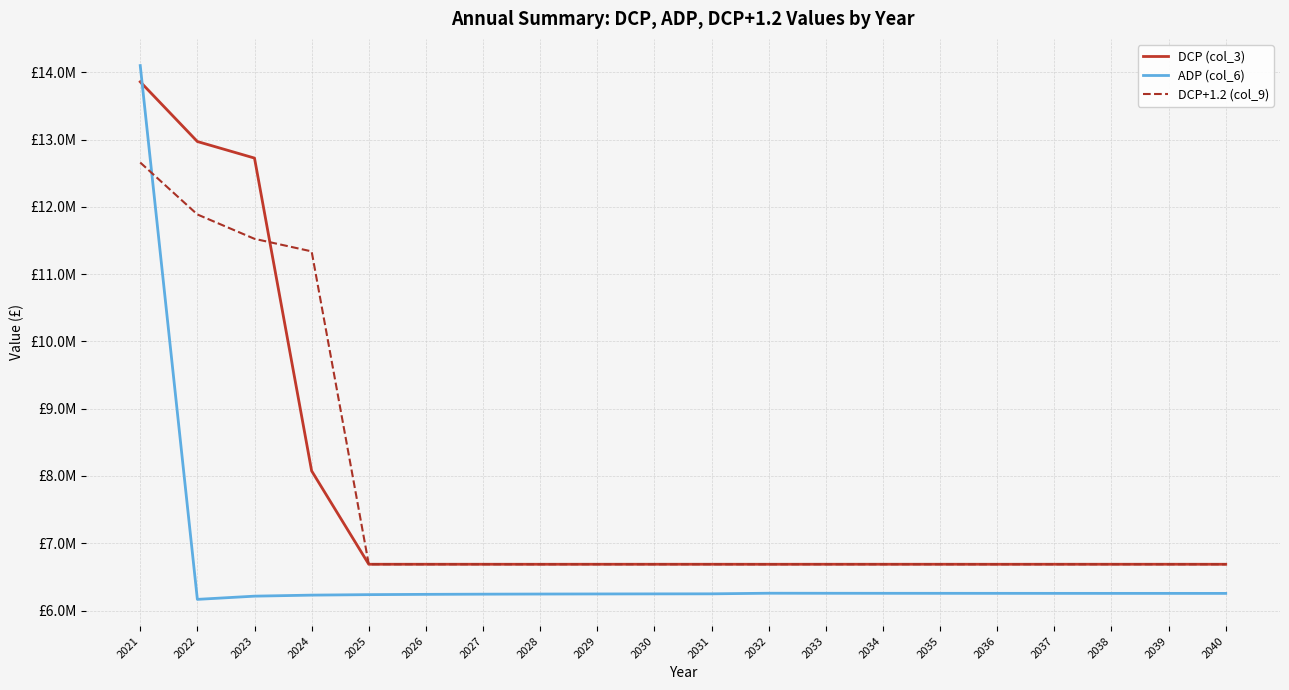

At how many categories does at least one series exceed 10518239?

4